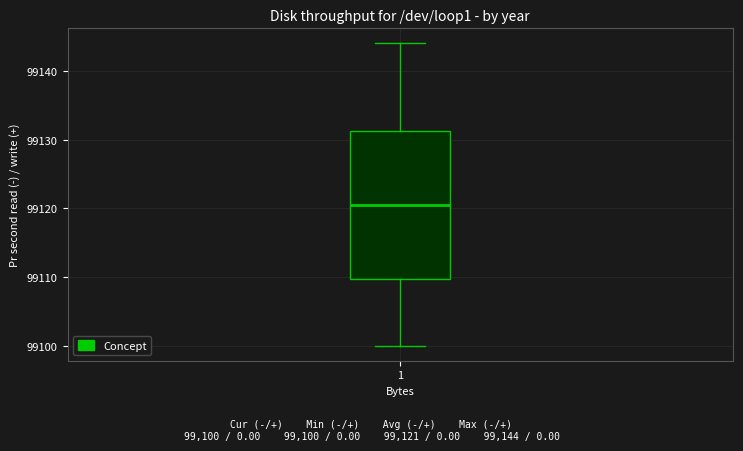

Read this box plot against the y-axis: the position of the median line, the range covered by the box, and the ends of both whiskers. The values are not printed on the chart, so give them approximately, as read against the axis.

median 99121, box 99110 to 99131, whiskers 99100 to 99144